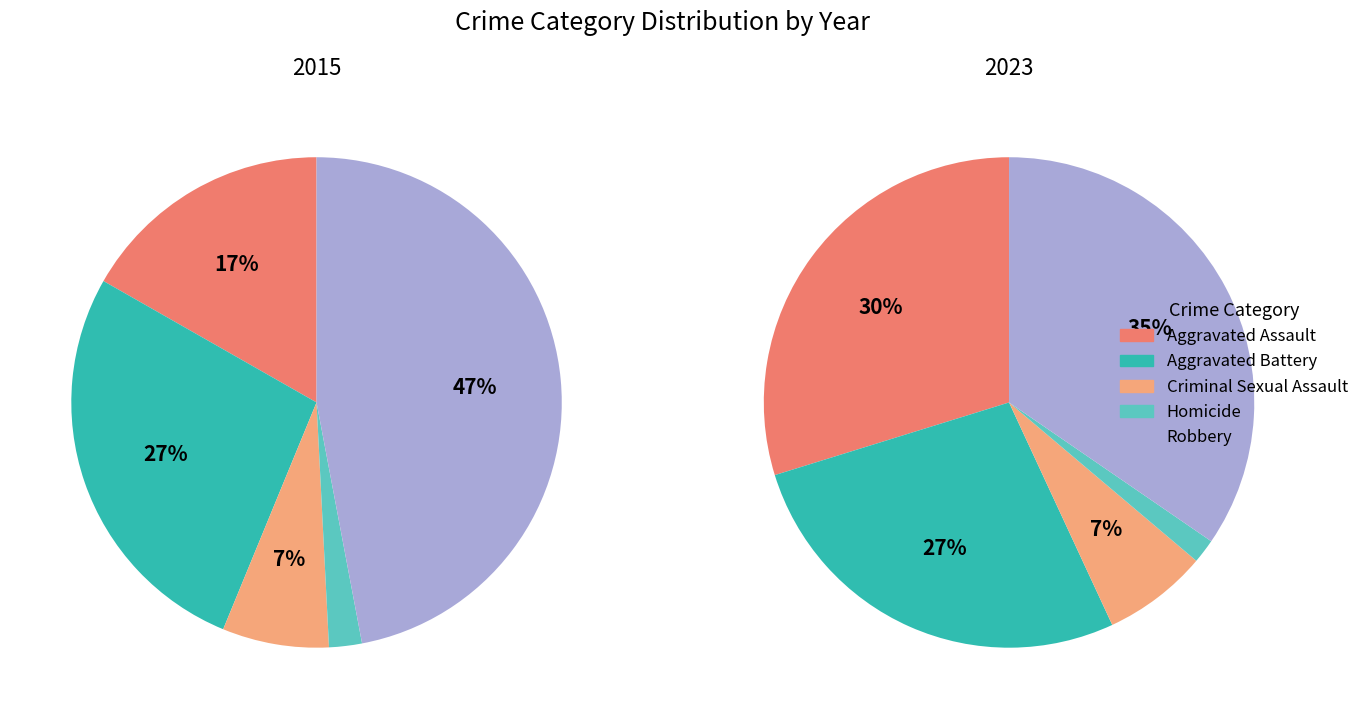

The 5 slice represents 3% of the pie. True or false?

False